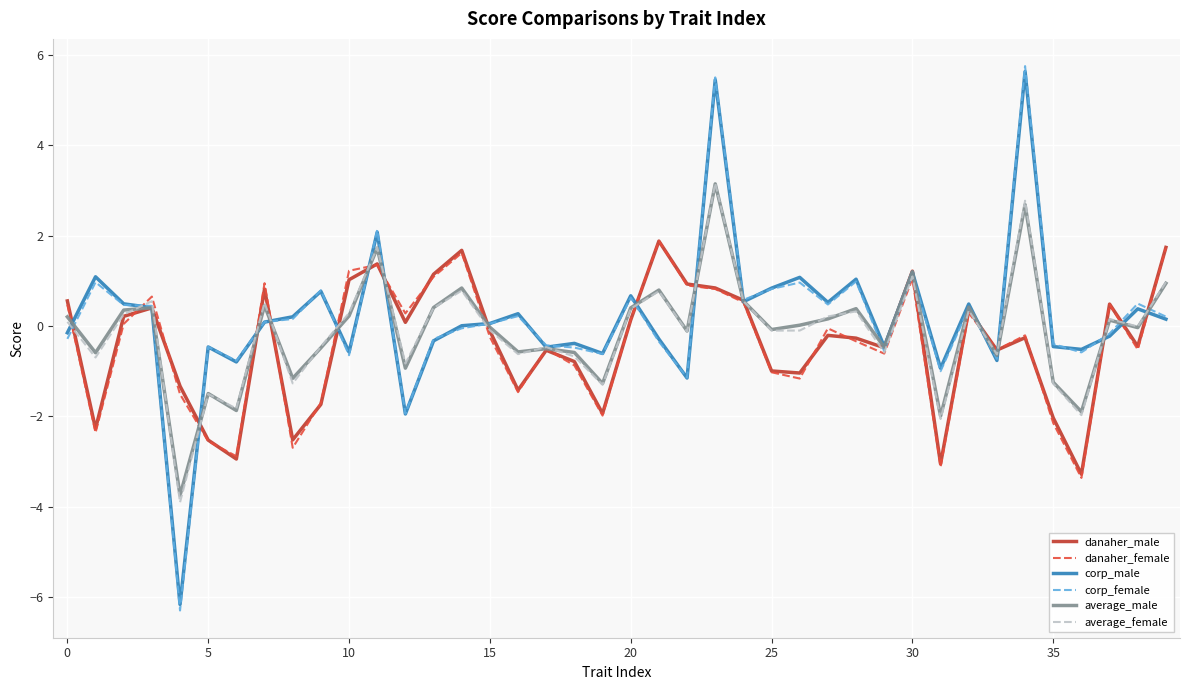

How many lines are shown in the chart?

6